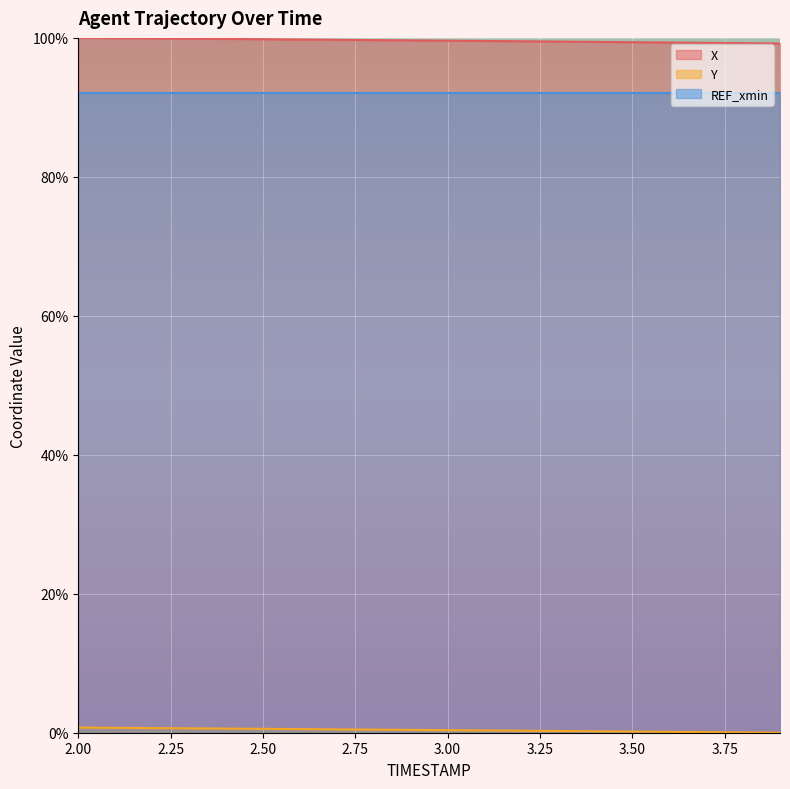

True or false: REF_xmin has a value of 92.1 at 3.50.

True